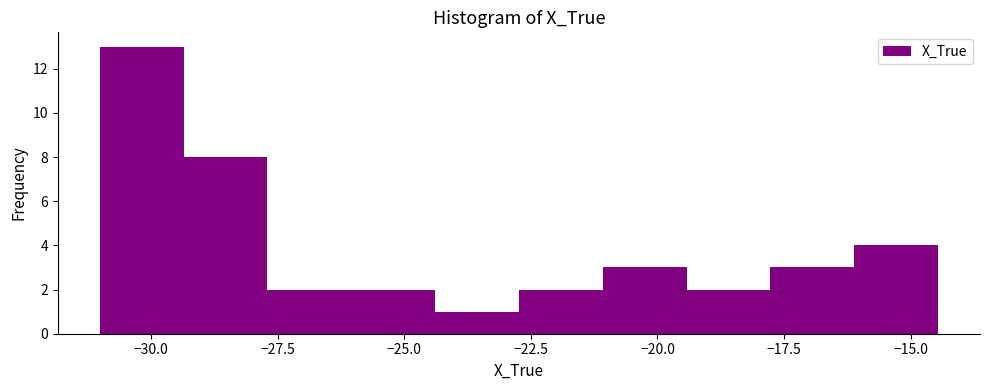

Read against the x-axis, roughly where is the centre of the tallest bar?

-30.0